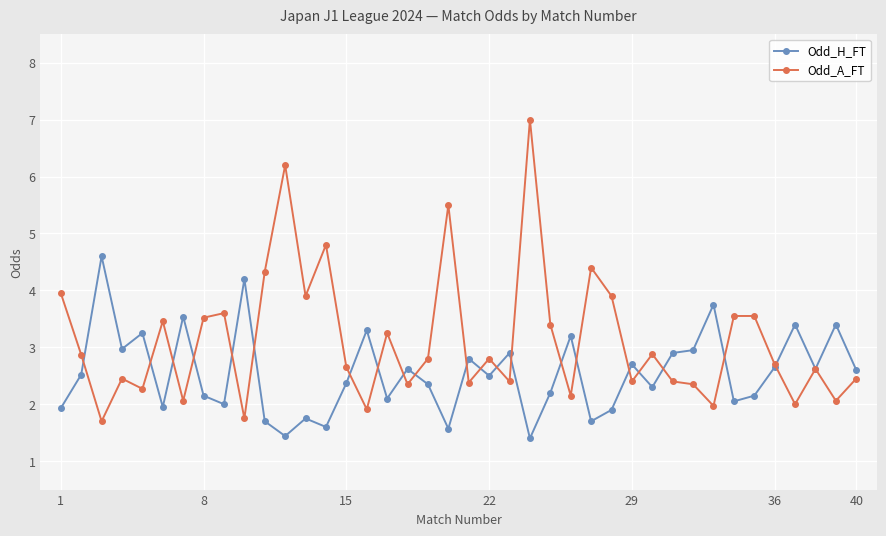

What is the minimum value shown in the chart?

1.4